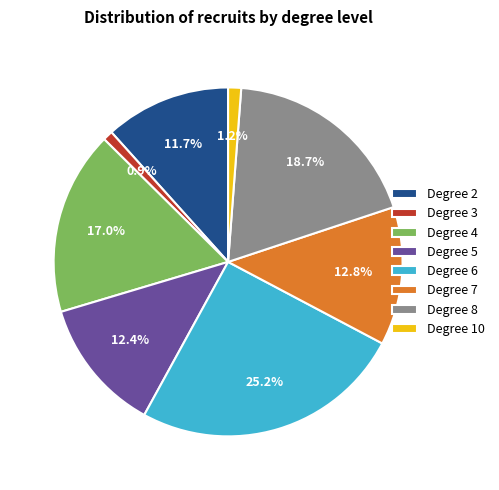

Does any single category account for the majority?

No